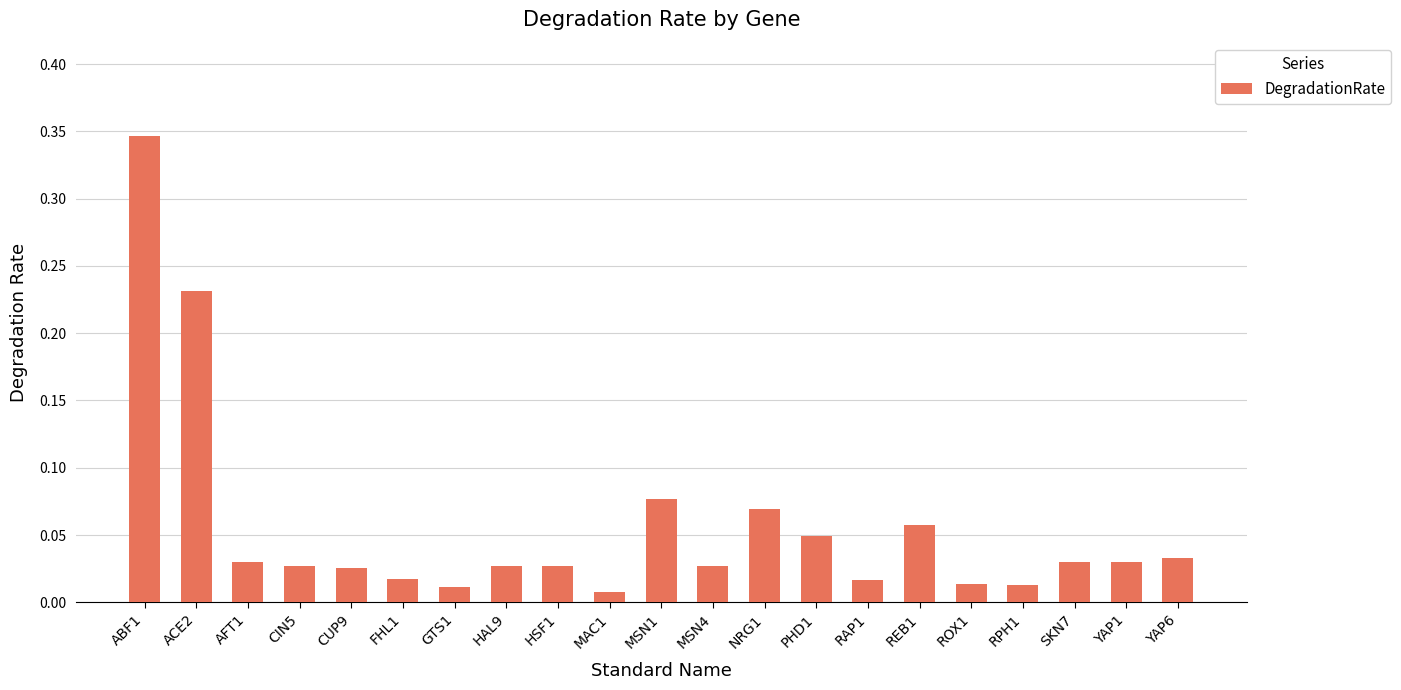

What is the change in value from MSN1 to RPH1?

-0.1